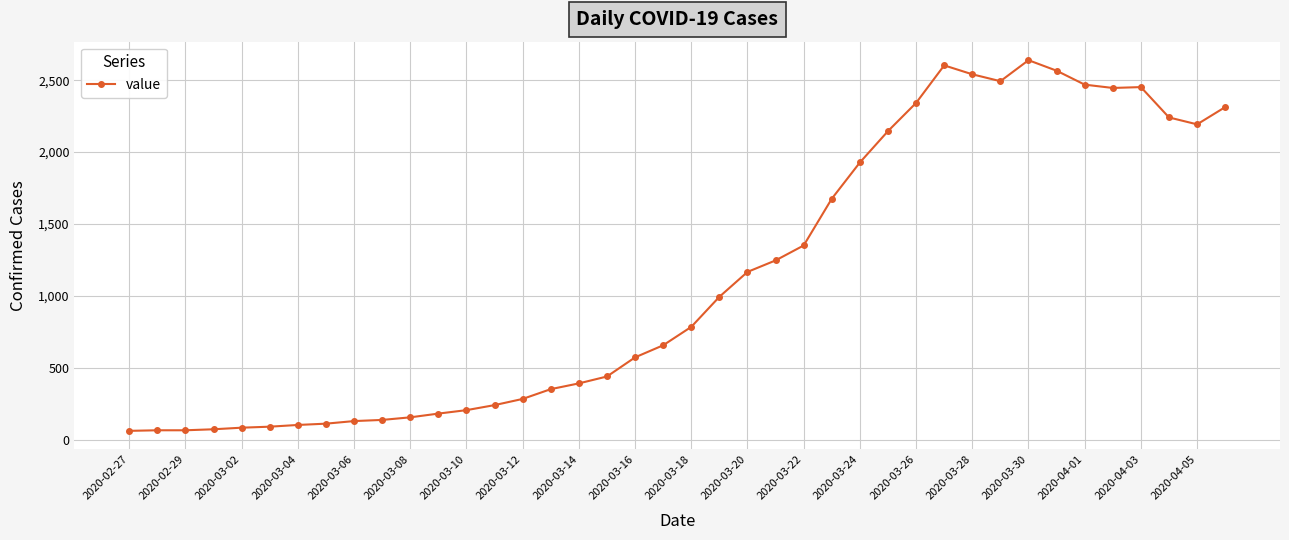

What is the value of the 9th point from the left?

130